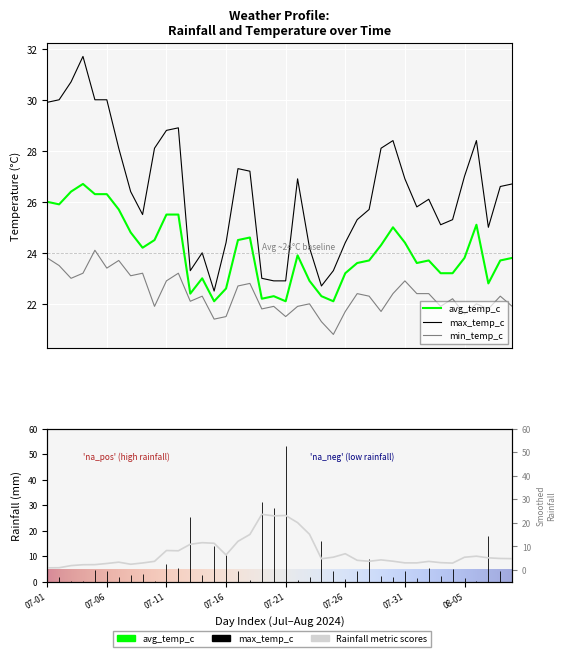

List the series in order of their overall mean, lowest first.

min_temp_c, avg_temp_c, max_temp_c